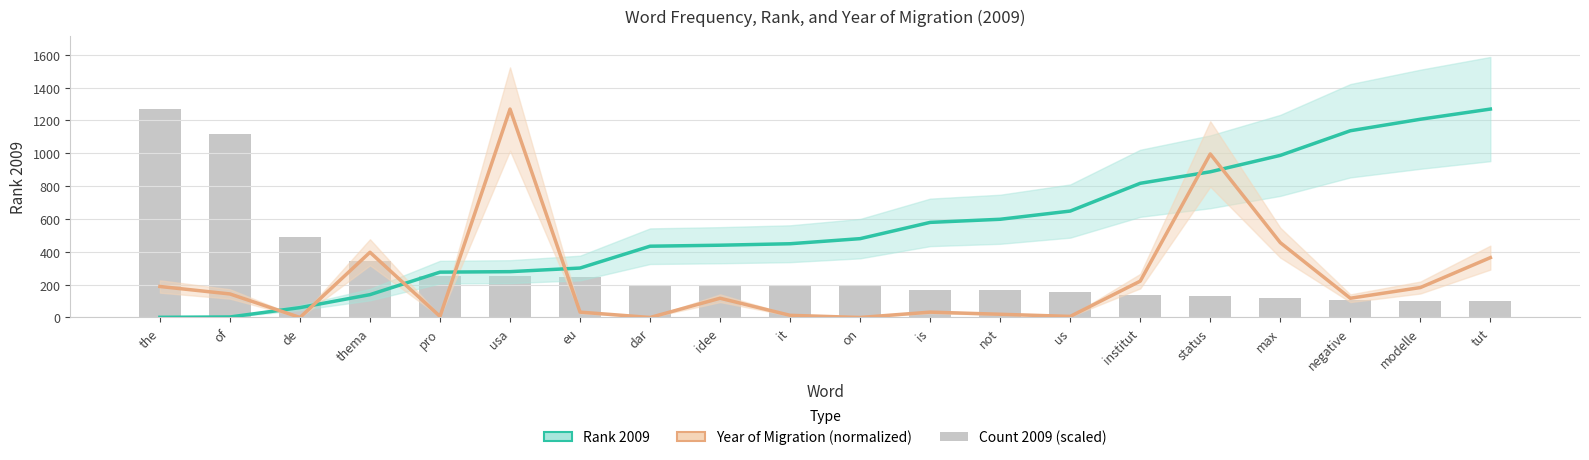

Read the Year of Migration (normalized) value at us.

6.5